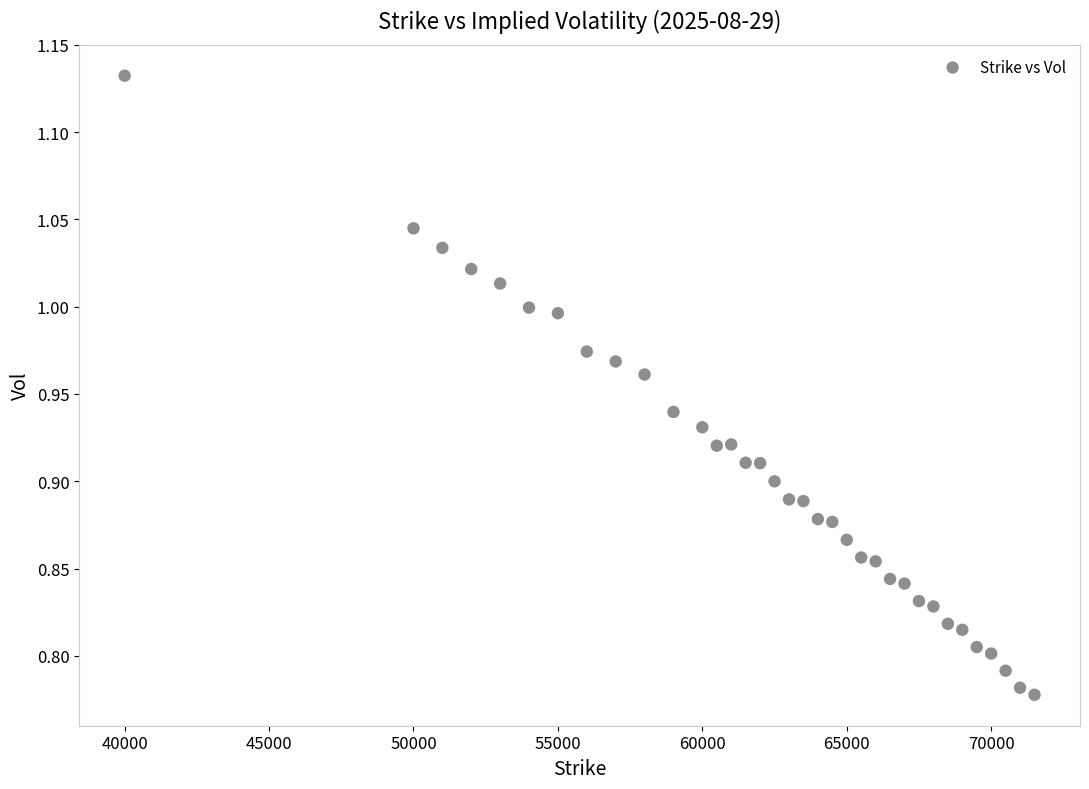

What is the range of X values (max minus min)?

31500.0